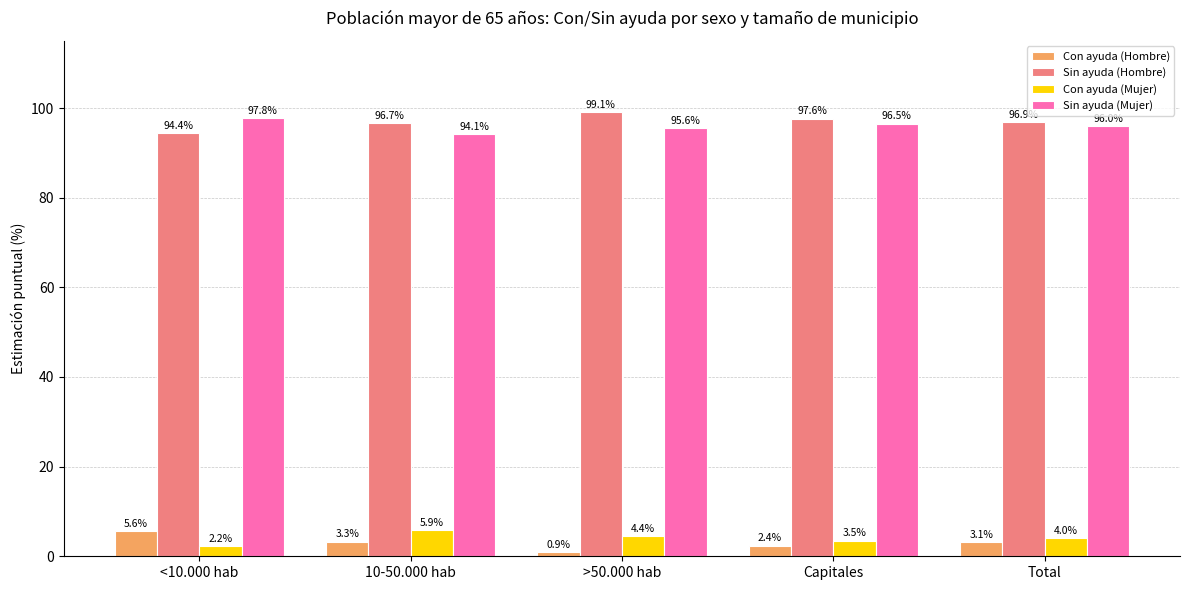

What is the difference between the Sin ayuda (Hombre) values at <10.000 hab and 10-50.000 hab?

2.3